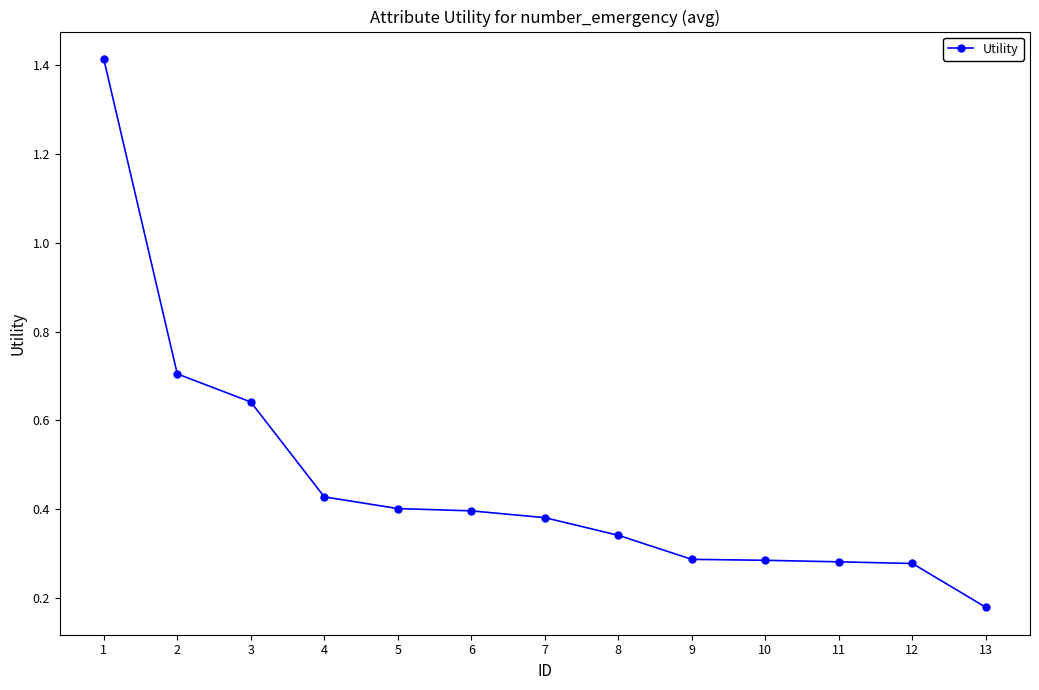

What is the sum of the values at 11 and 3?

0.9